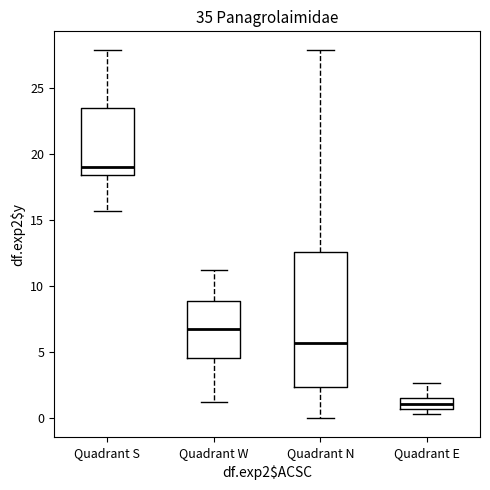

Which box's median line is the lowest?

Quadrant E